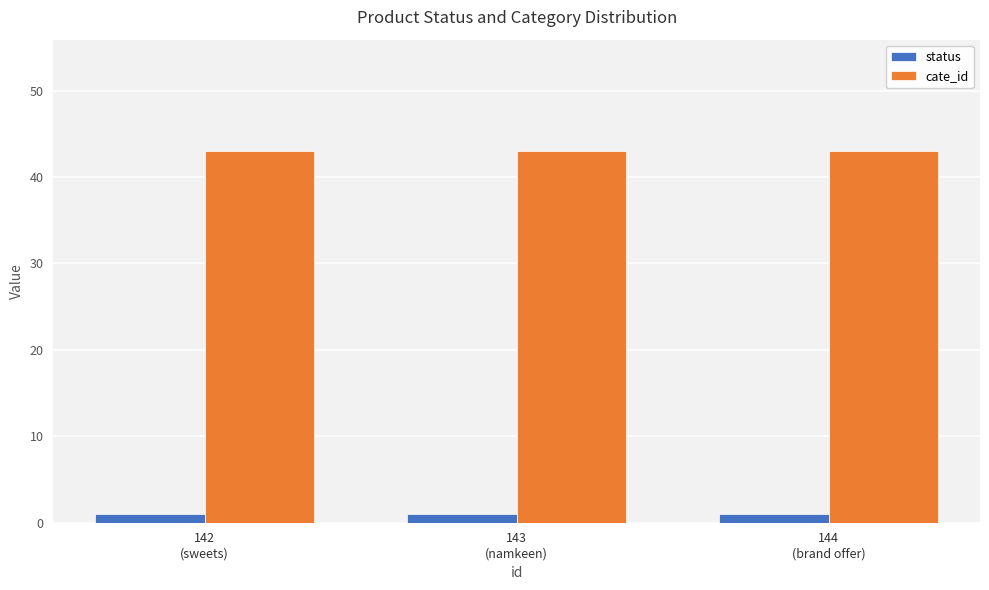

How many bars are there in total?

6